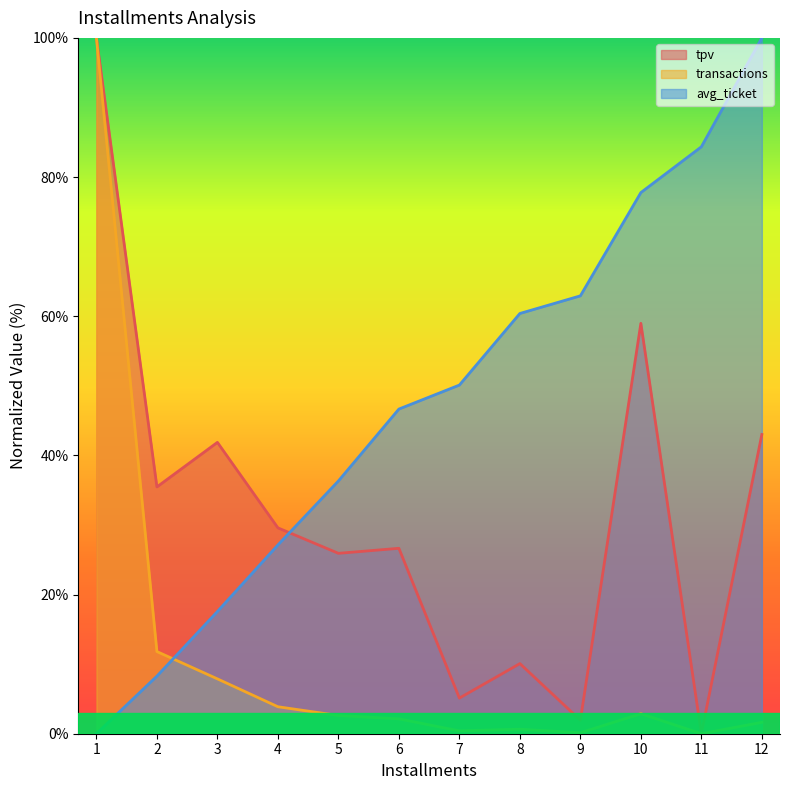

Between which two adjacent categories do tpv and avg_ticket first intersect?

4 and 5